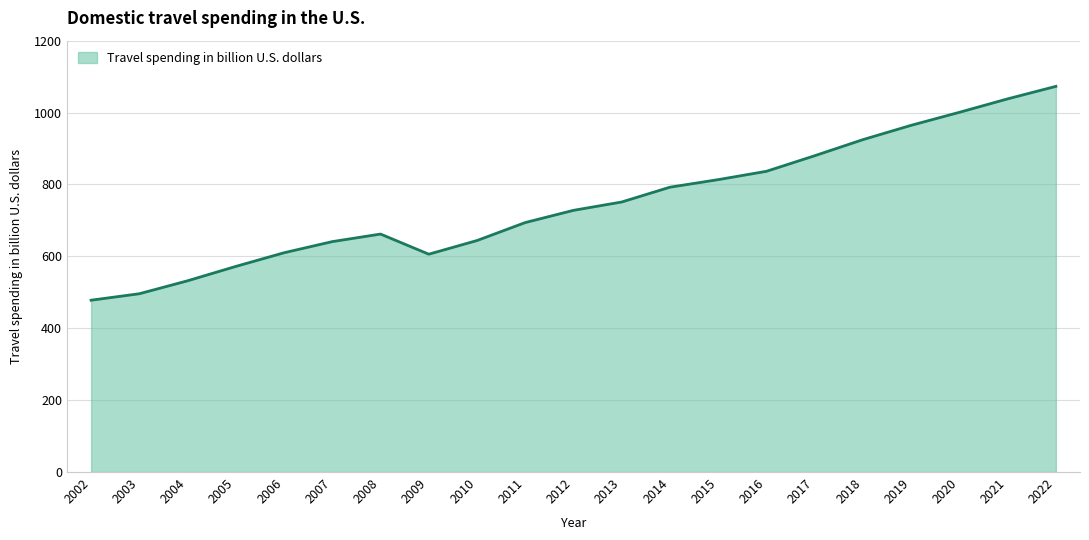

Which category has the highest value across all series?

2022